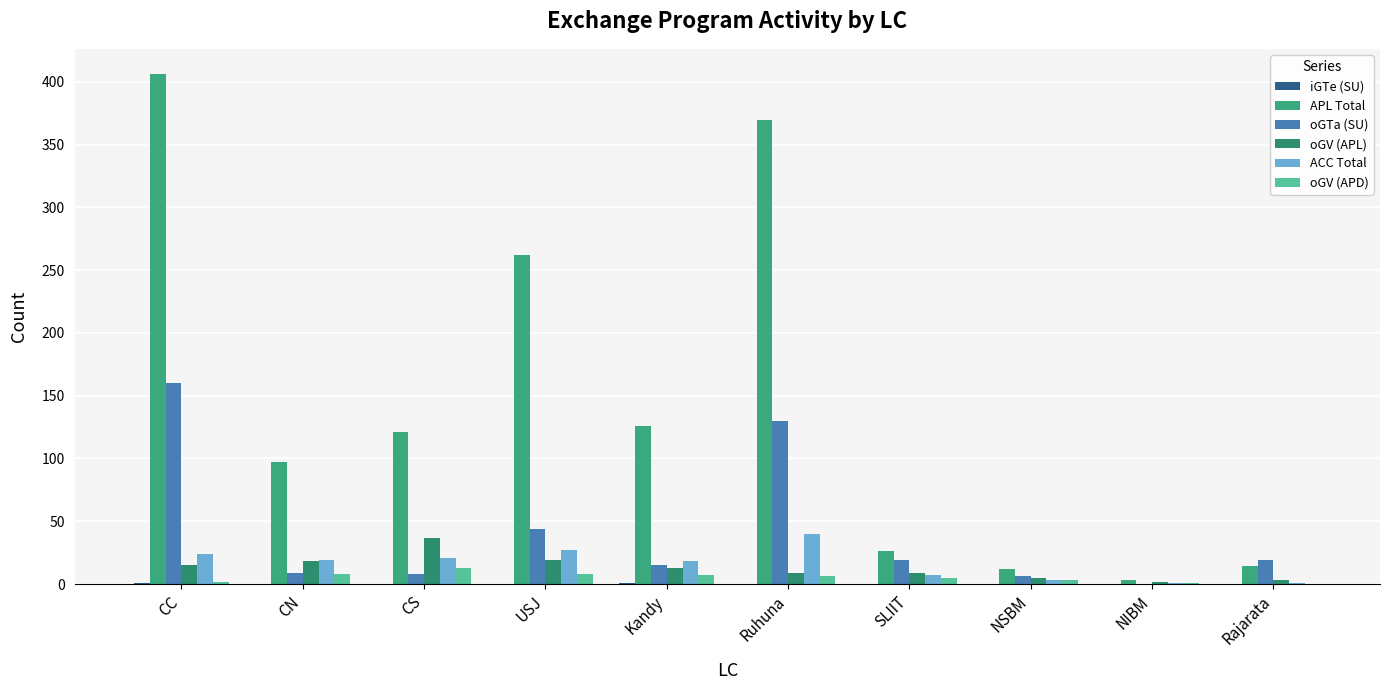

Reading right to left, transcribe all the data shown in this chart.

iGTe (SU): Rajarata=0	NIBM=0	NSBM=0	SLIIT=0	Ruhuna=0	Kandy=1	USJ=0	CS=0	CN=0	CC=1
APL Total: Rajarata=14	NIBM=3	NSBM=12	SLIIT=26	Ruhuna=370	Kandy=126	USJ=262	CS=121	CN=97	CC=406
oGTa (SU): Rajarata=19	NIBM=0	NSBM=6	SLIIT=19	Ruhuna=130	Kandy=15	USJ=44	CS=8	CN=9	CC=160
oGV (APL): Rajarata=3	NIBM=2	NSBM=5	SLIIT=9	Ruhuna=9	Kandy=13	USJ=19	CS=37	CN=18	CC=15
ACC Total: Rajarata=1	NIBM=1	NSBM=3	SLIIT=7	Ruhuna=40	Kandy=18	USJ=27	CS=21	CN=19	CC=24
oGV (APD): Rajarata=0	NIBM=1	NSBM=3	SLIIT=5	Ruhuna=6	Kandy=7	USJ=8	CS=13	CN=8	CC=2